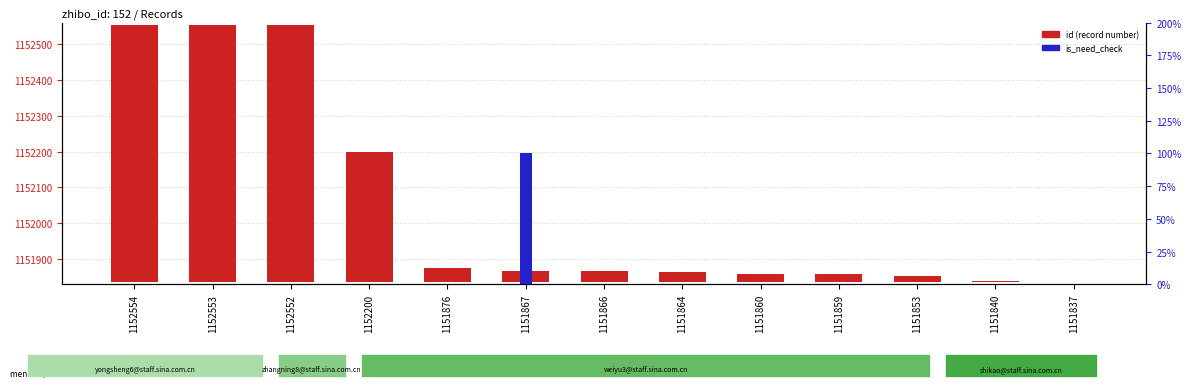

Rank the series at 1152552 from highest to lowest value.

id (record number), is_need_check